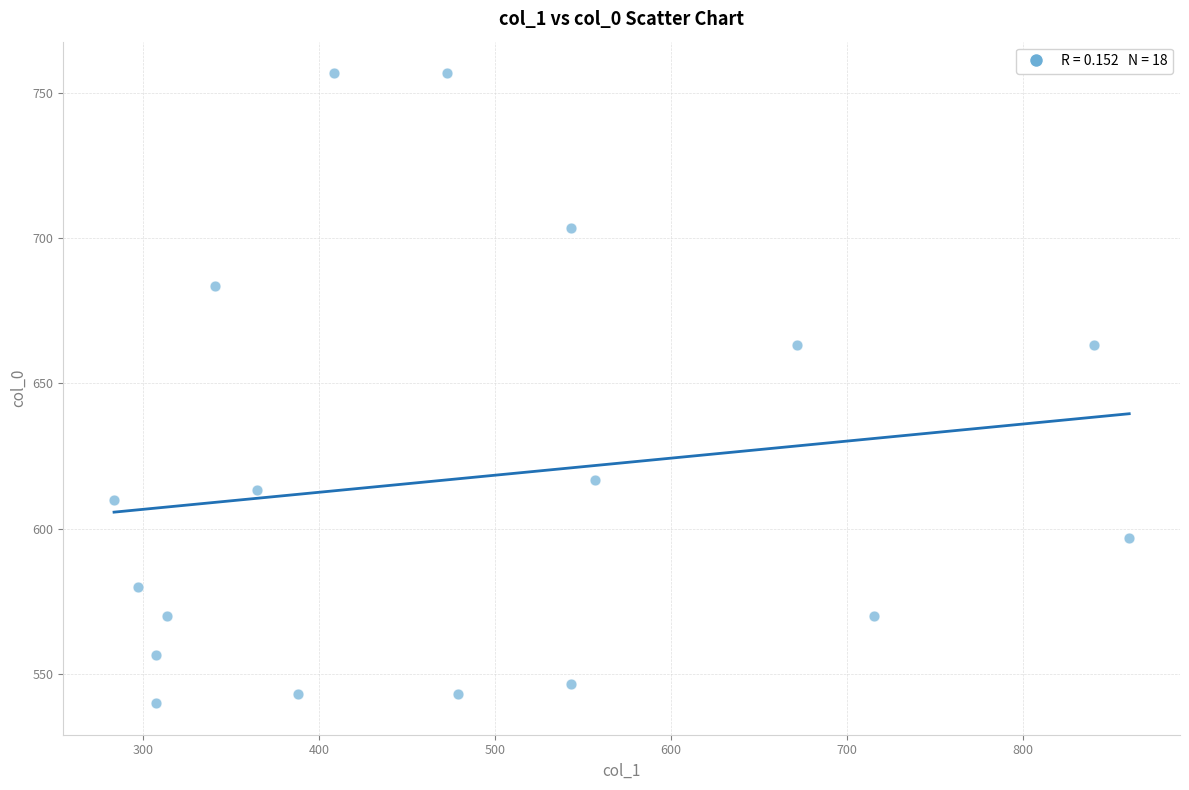

What is the range of X values (max minus min)?

577.1